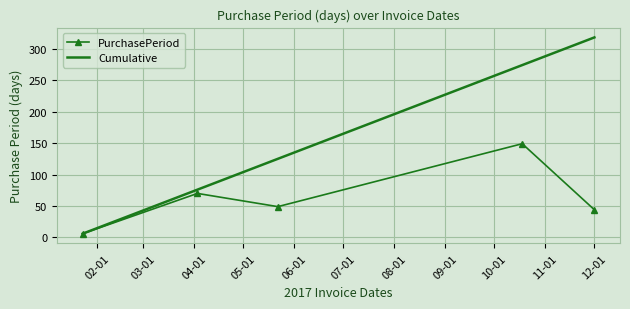

What is the maximum value shown in the chart?

318